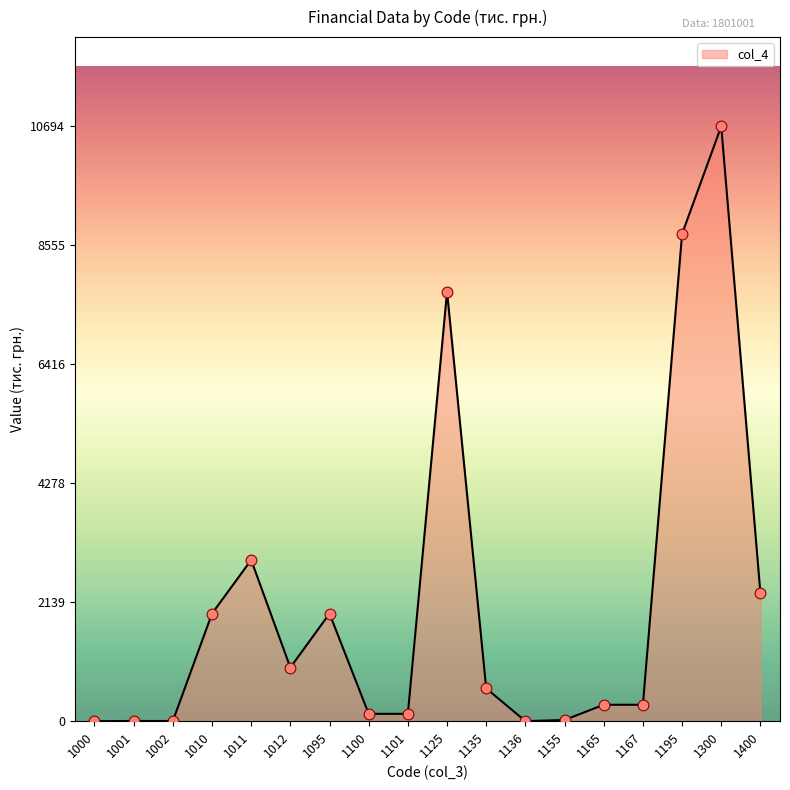

Approximately how many times larger is the value at 1195 compared to 1155?

417.1